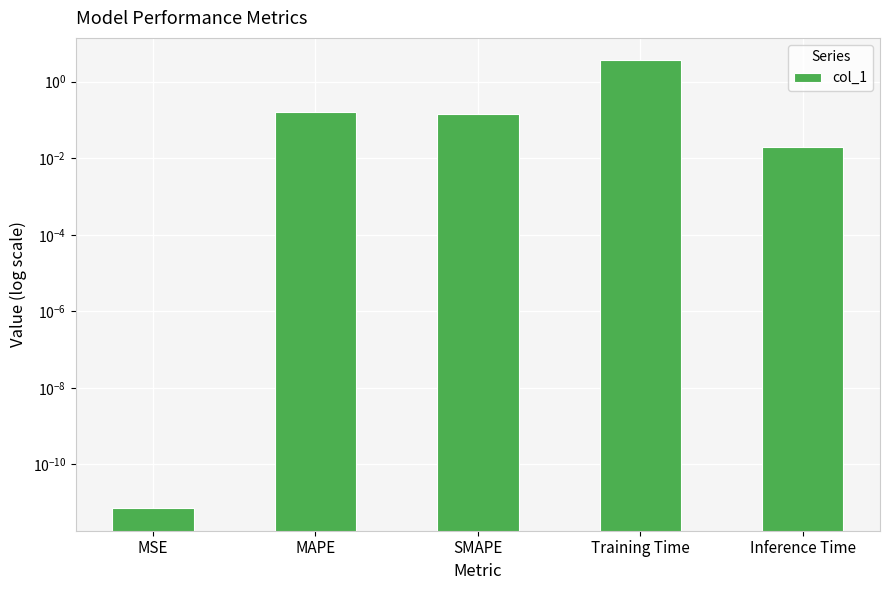

How many bars are there in total?

5